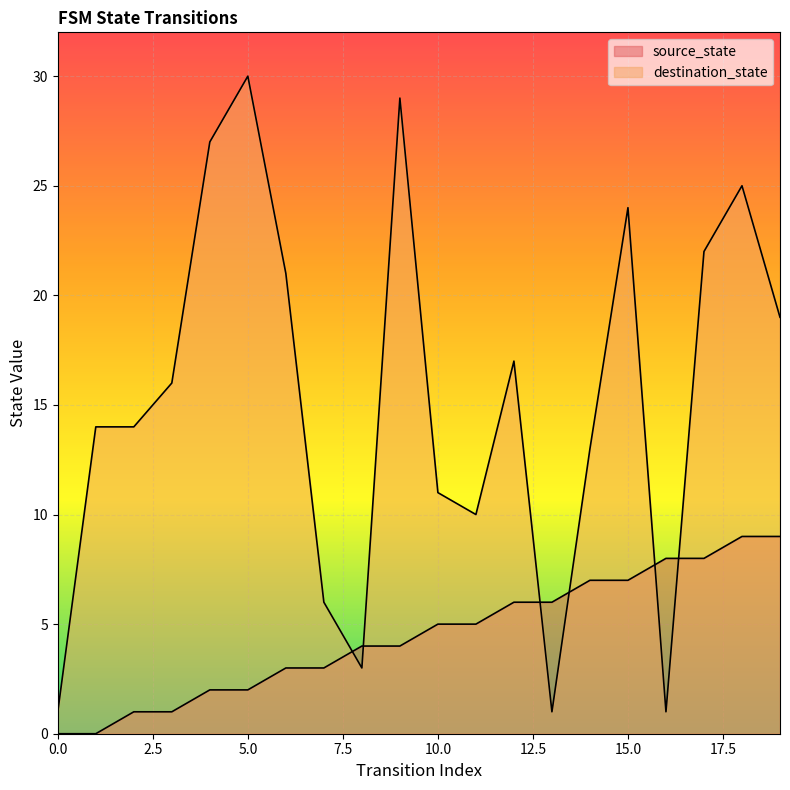

True or false: source_state has more than 2 points higher than both neighbors.

False